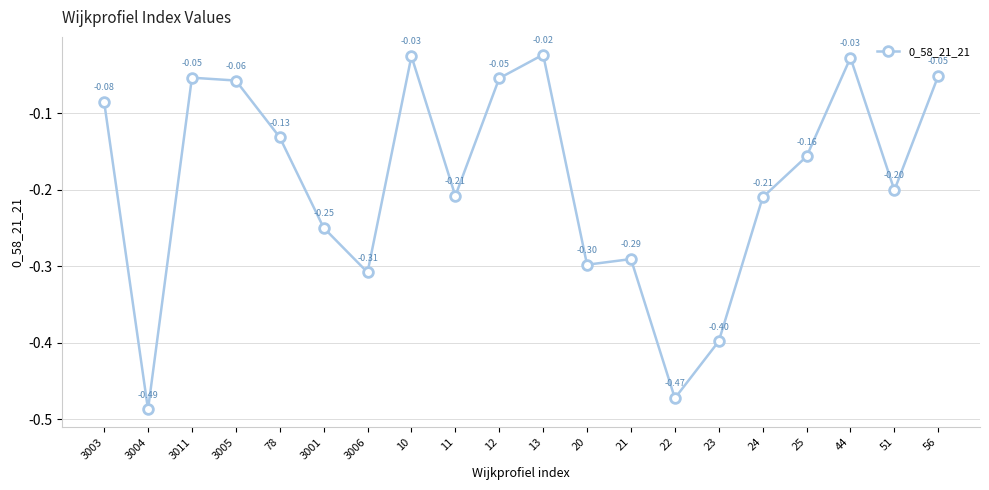

Between 21 and 23, which is larger?

21